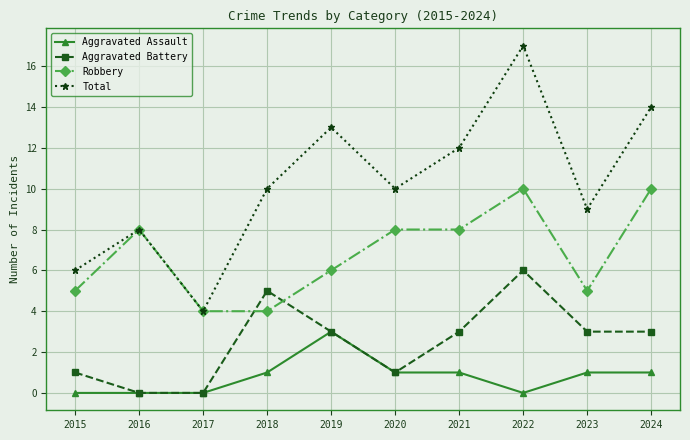

Which category has the highest value across all series?

2022